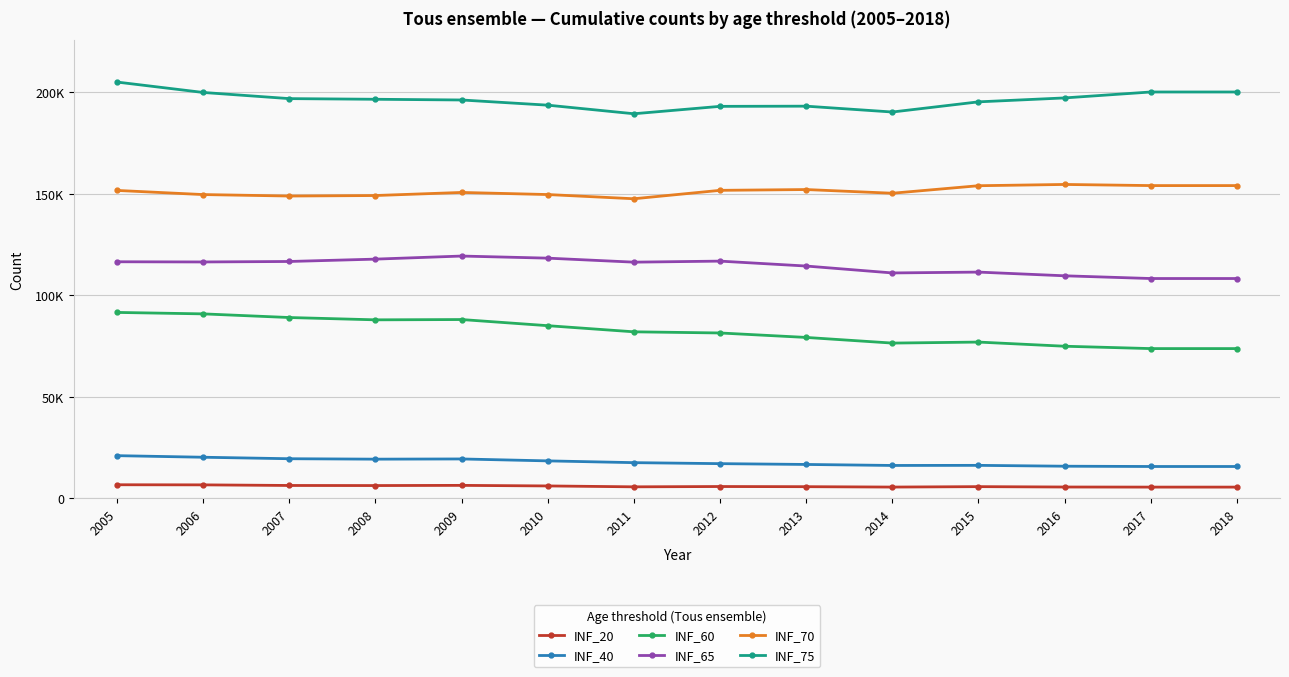

What are all the series names shown in the legend?

INF_20, INF_40, INF_60, INF_65, INF_70, INF_75